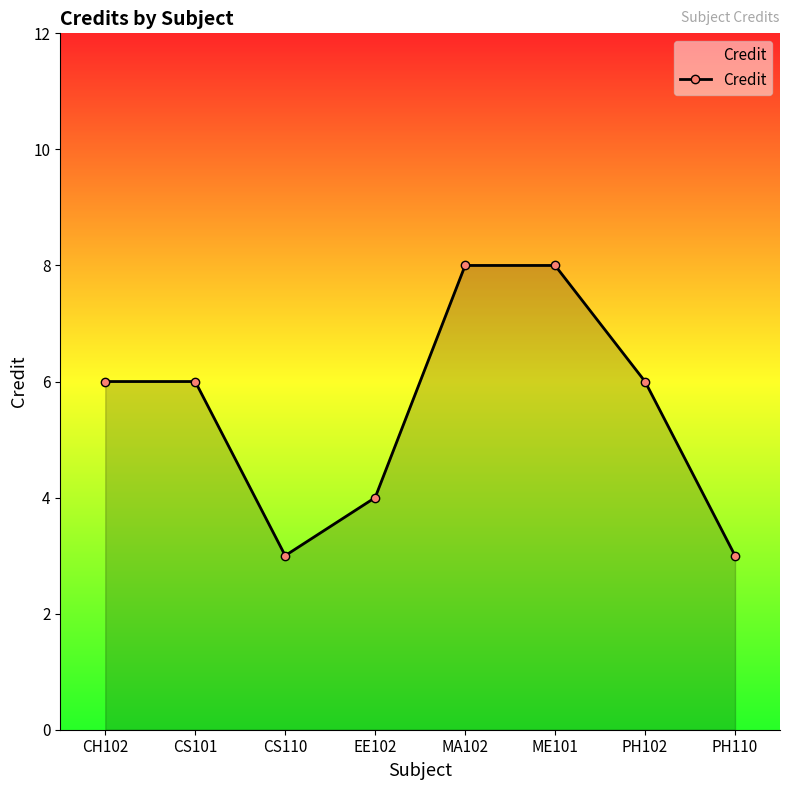

What is the label of the 7th point from the left?

PH102